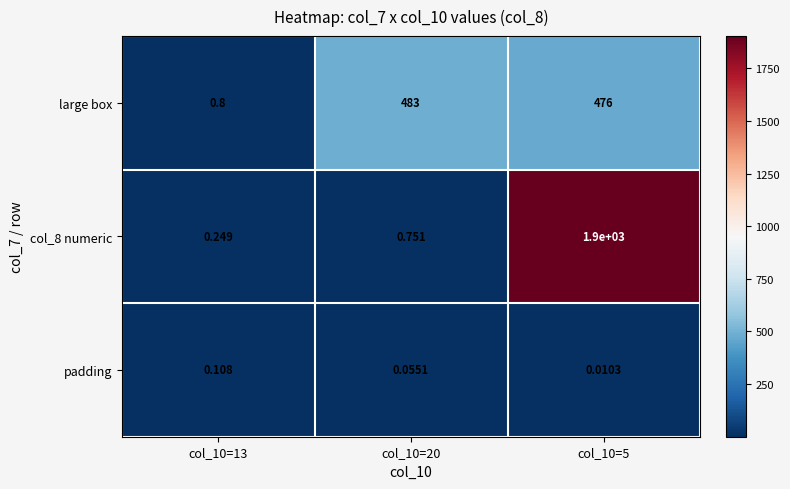

Which series has the largest total across all categories?

col_8 numeric